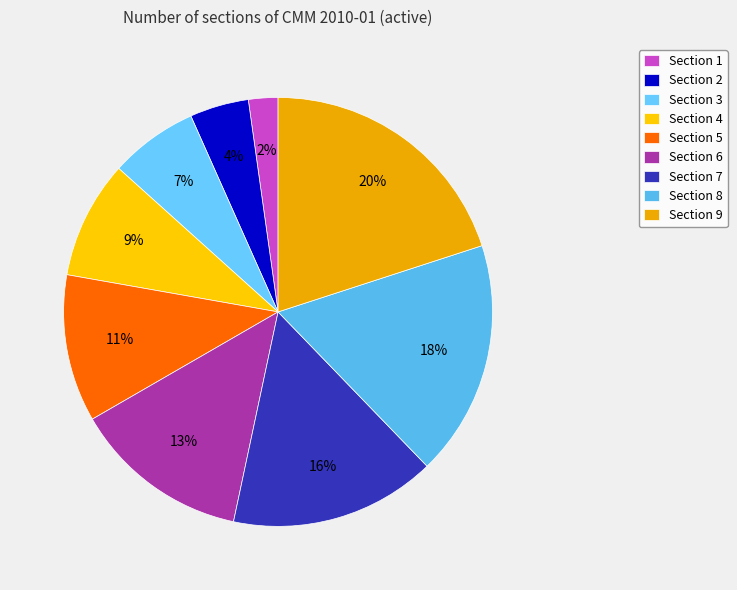

Count the number of slices in the pie.

9